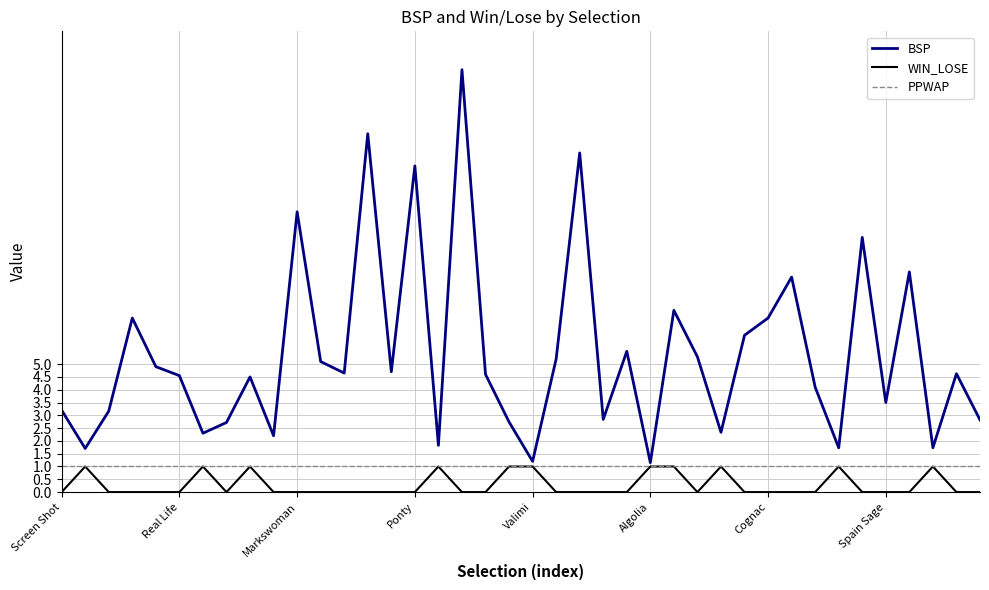

What is the maximum value shown in the chart?

16.5